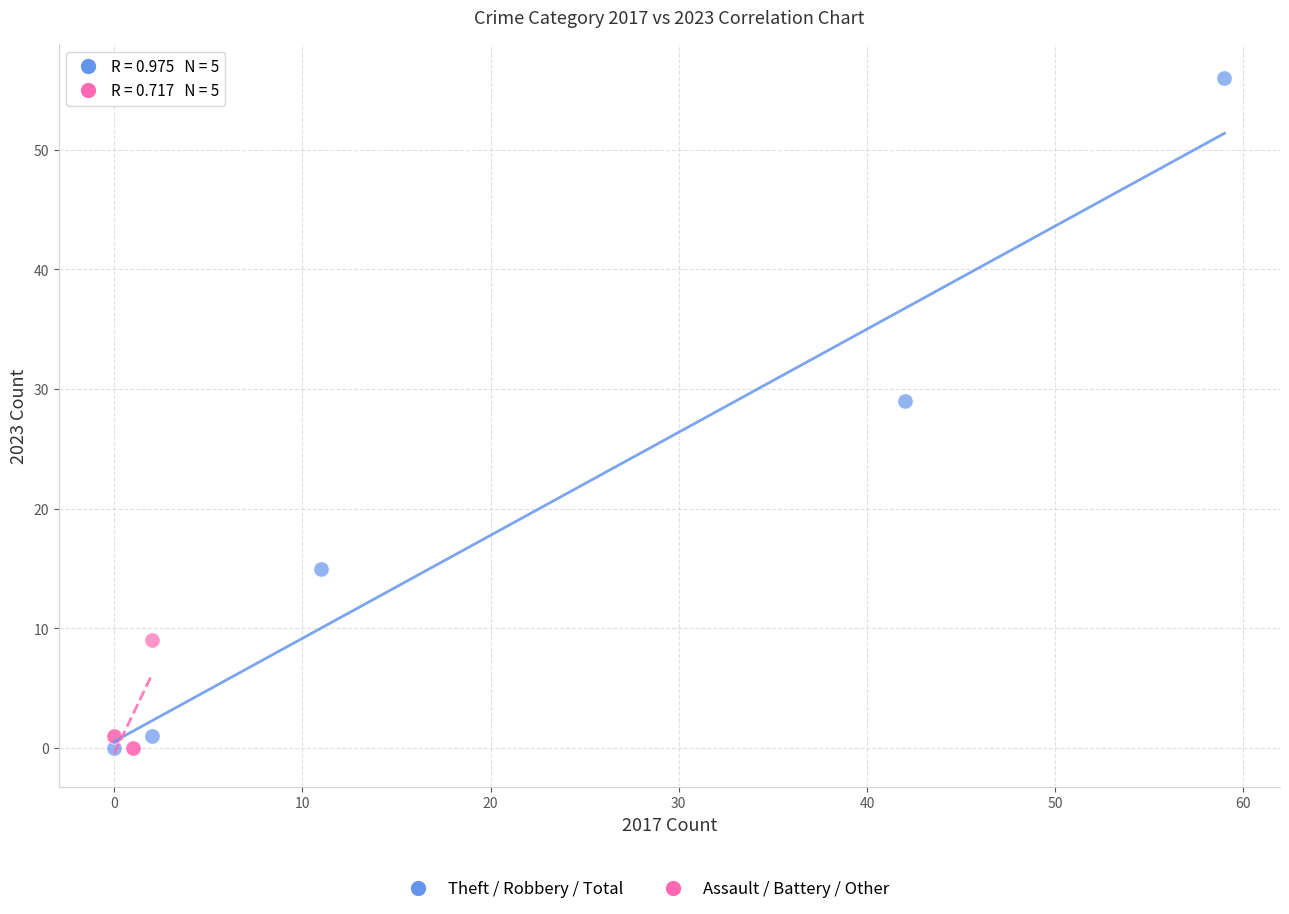

Which series contains the highest Y value?

Theft / Robbery / Total